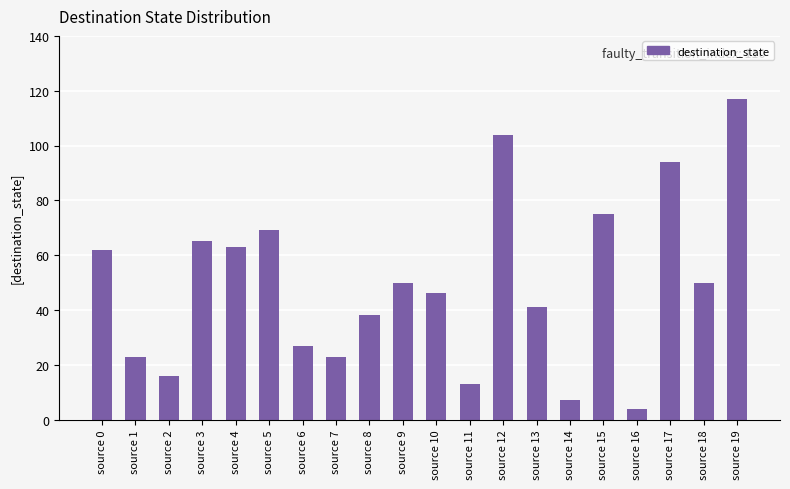

Which has a higher value, source 1 or source 11?

source 1